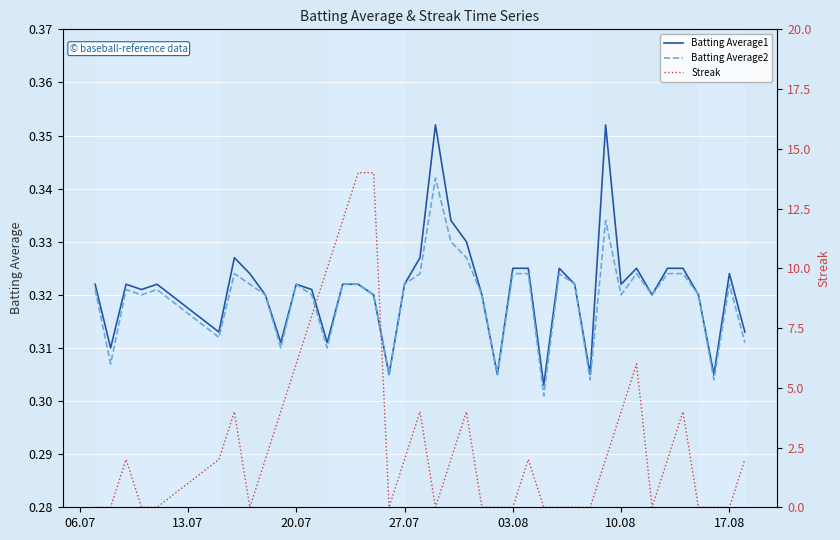

How many values in Streak are above zero?

22